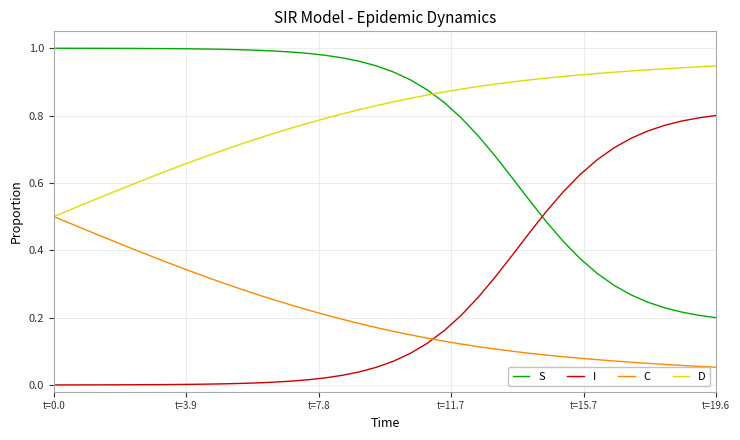

True or false: D and I cross at least once.

False